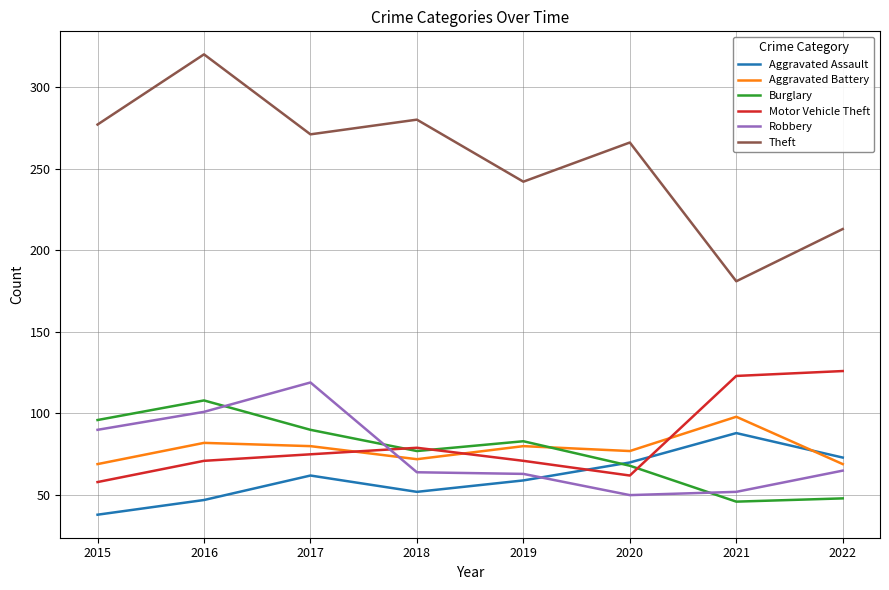

Rank the categories by Aggravated Assault value from highest to lowest.

2021, 2022, 2020, 2017, 2019, 2018, 2016, 2015